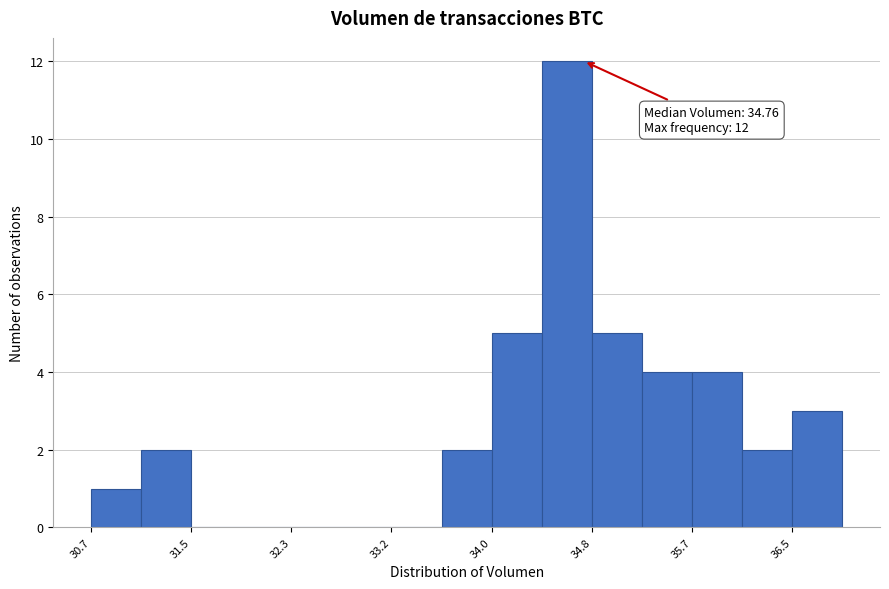

Which range on the x-axis has the tallest bar?

34.4 to 34.8